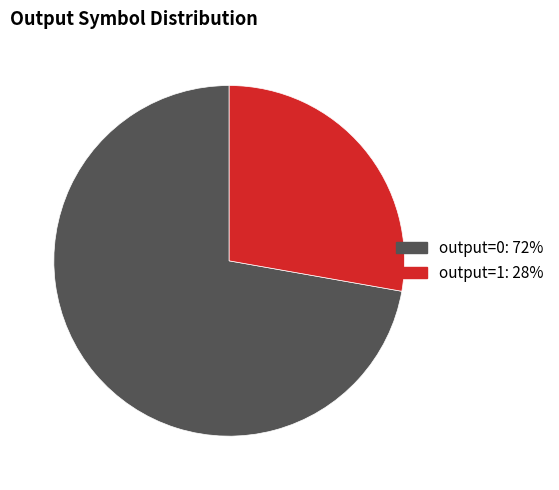

Combined, do output=1 and output=0 account for over 50%?

Yes